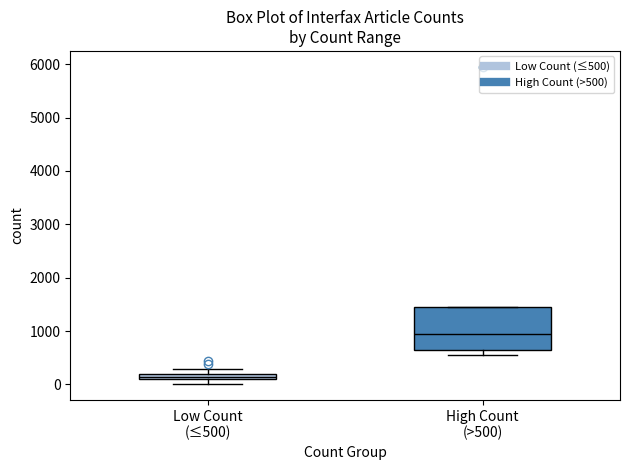

Comparing the boxes themselves (not the whiskers), which one is the tallest?

High Count (>500)